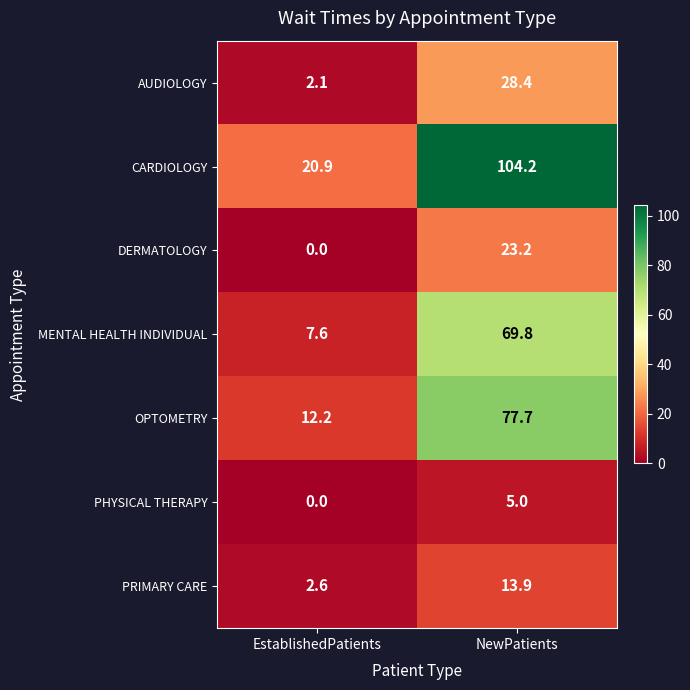

Which category has the lowest value across all series?

EstablishedPatients